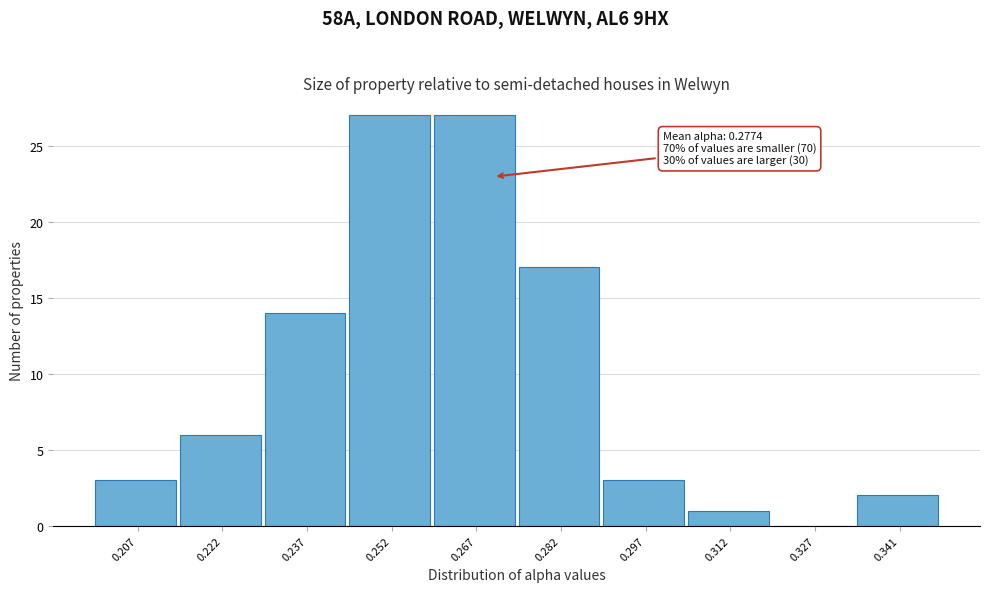

Reading left to right, what are all the values shown in this chart?

0.207=3	0.222=6	0.237=14	0.252=27	0.267=27	0.282=17	0.297=3	0.312=1	0.327=0	0.341=2